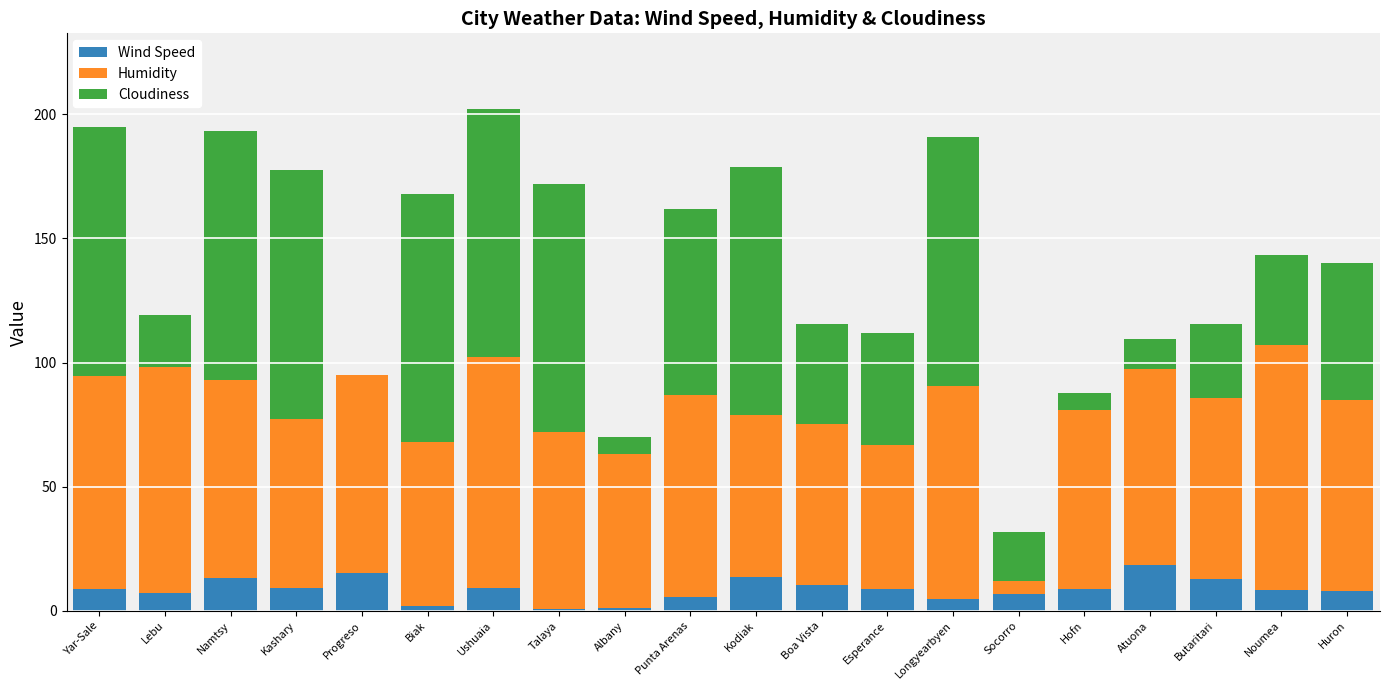

What is the sum of all Wind Speed values?

172.9